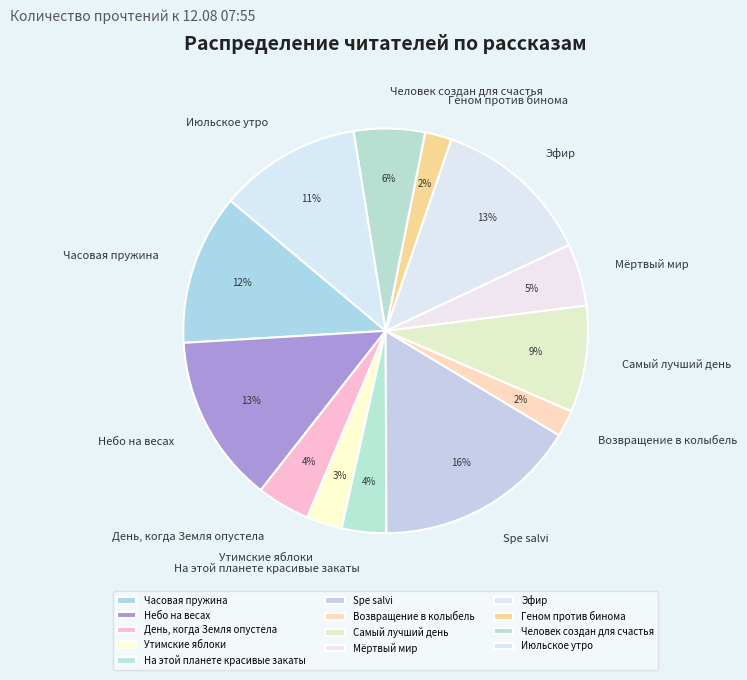

Which slice is the largest?

Spe salvi